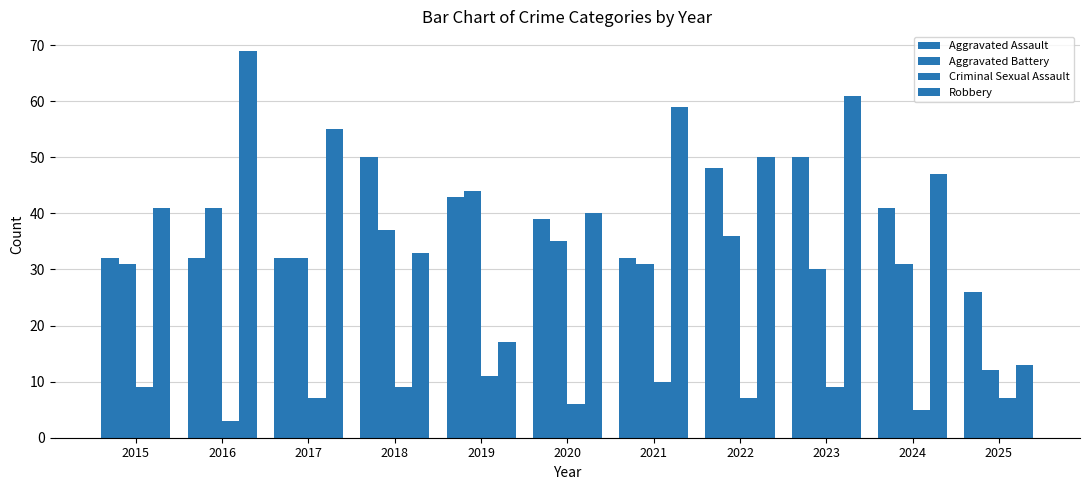

Count the number of categories in the chart.

11